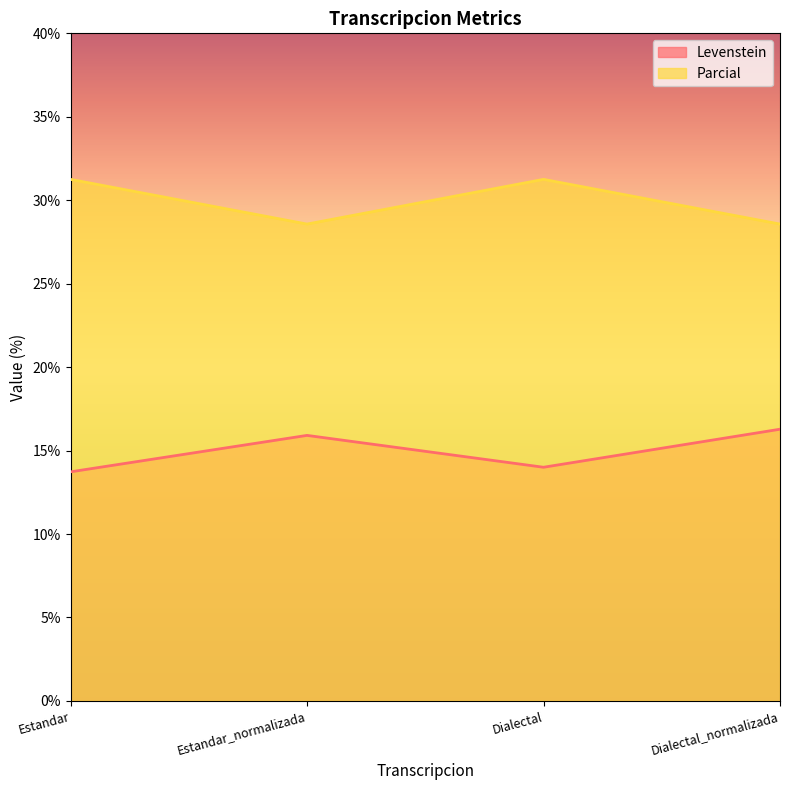

Which label corresponds to the largest value in the chart?

Estandar